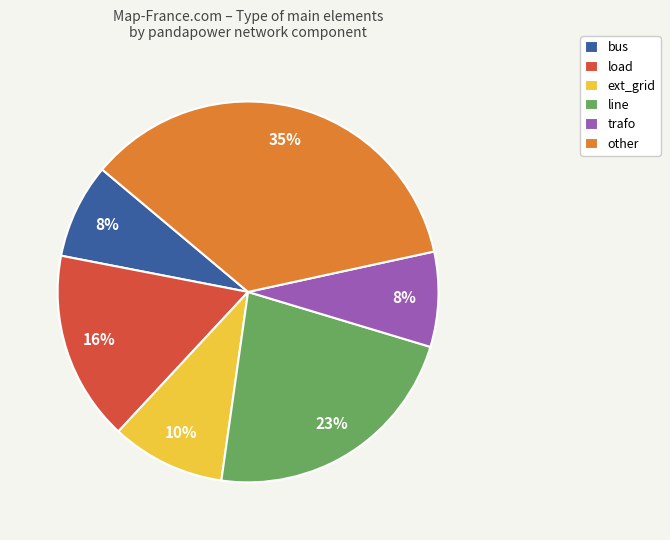

How many slices are in this pie chart?

6